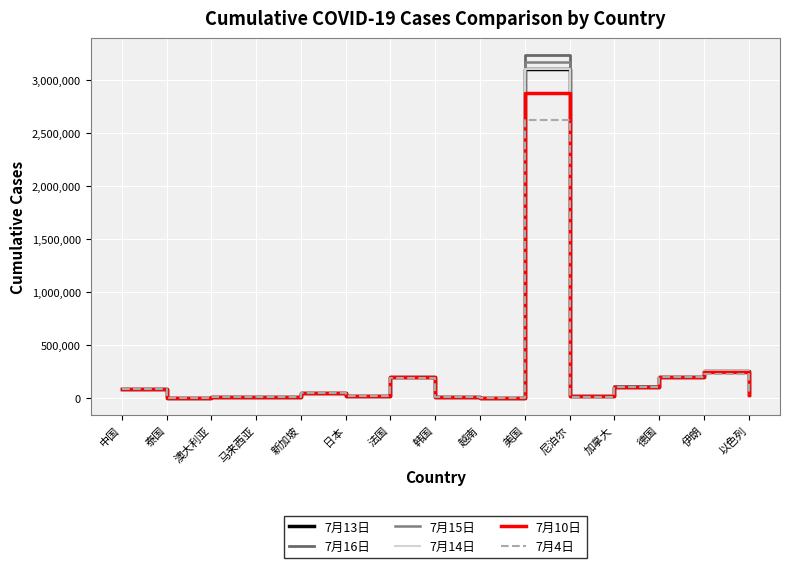

Which series has the widest spread of values?

7月16日